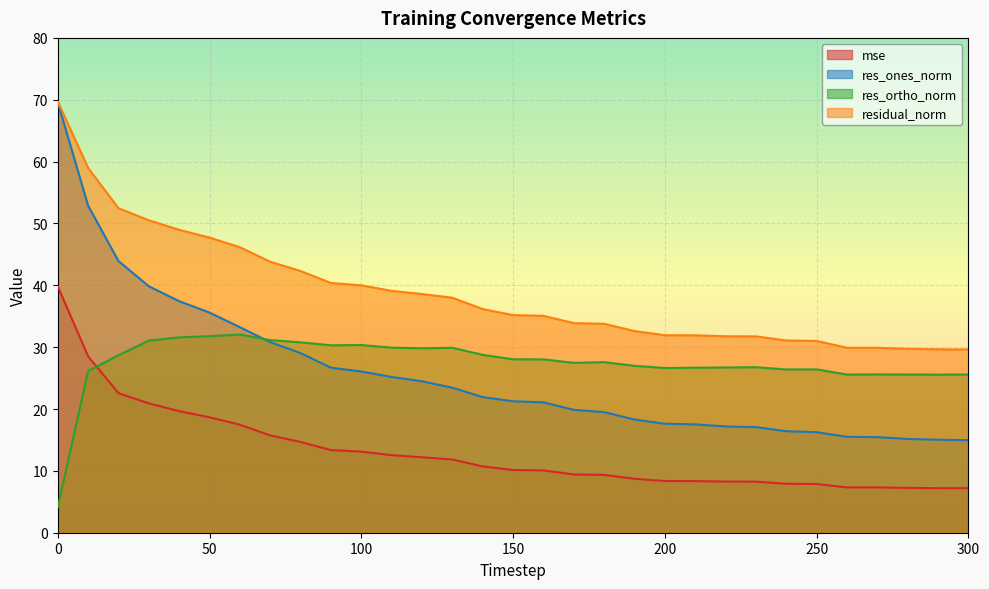

What is the maximum value shown in the chart?

69.7